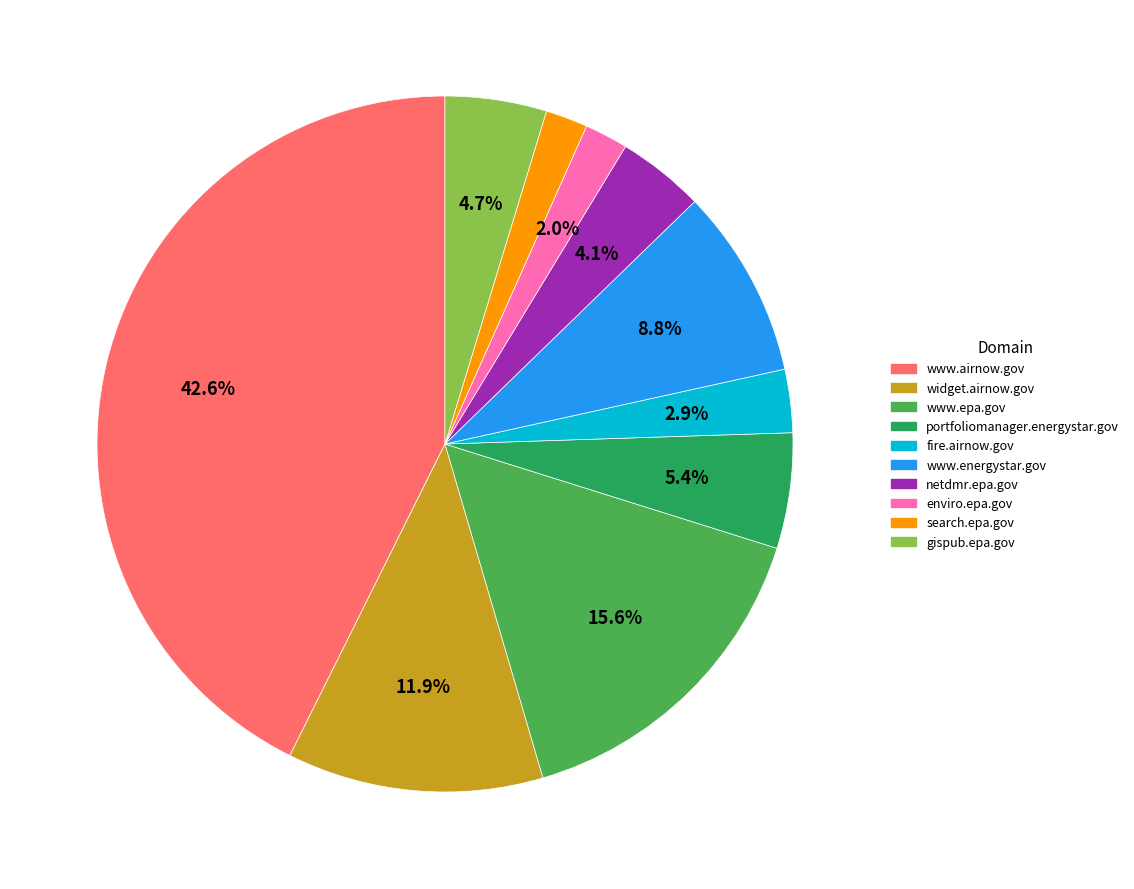

Which slice is the largest?

www.airnow.gov